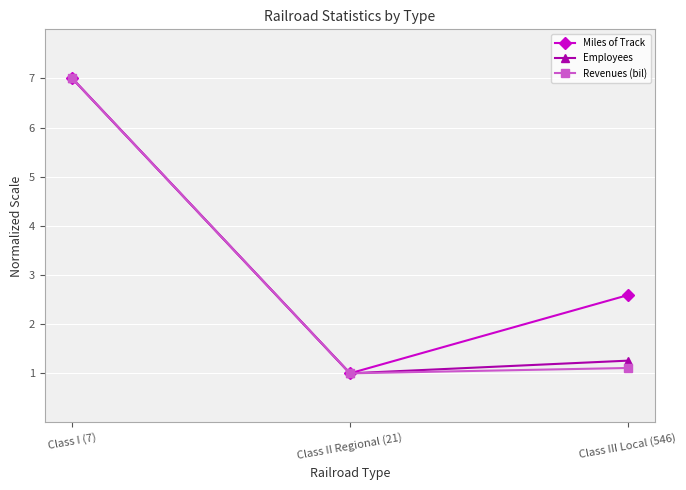

The value of Employees at Class II Regional (21) is 1.0. True or false?

True